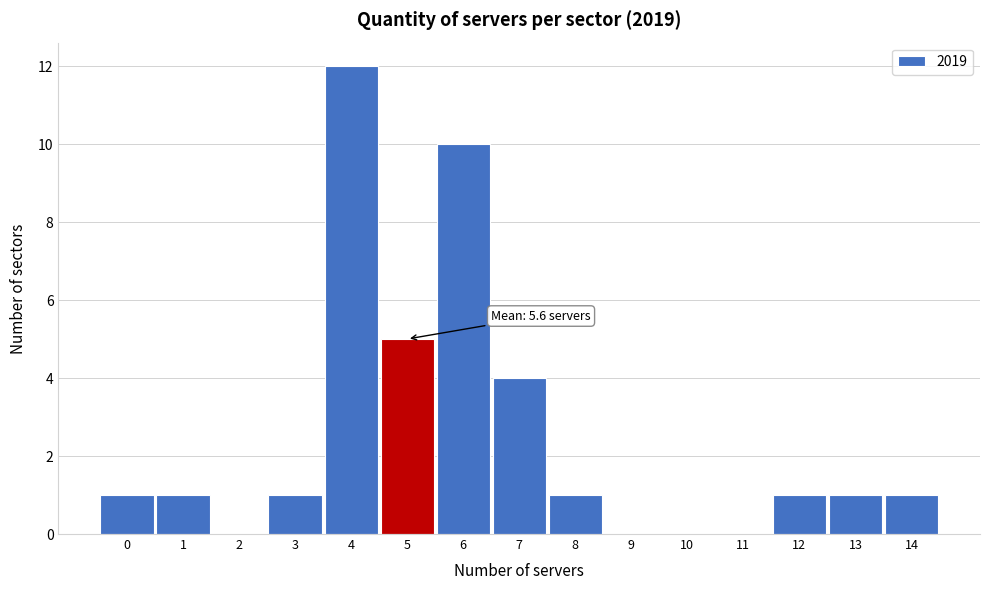

Over which range of the x-axis is the bar tallest?

3.5 to 4.5